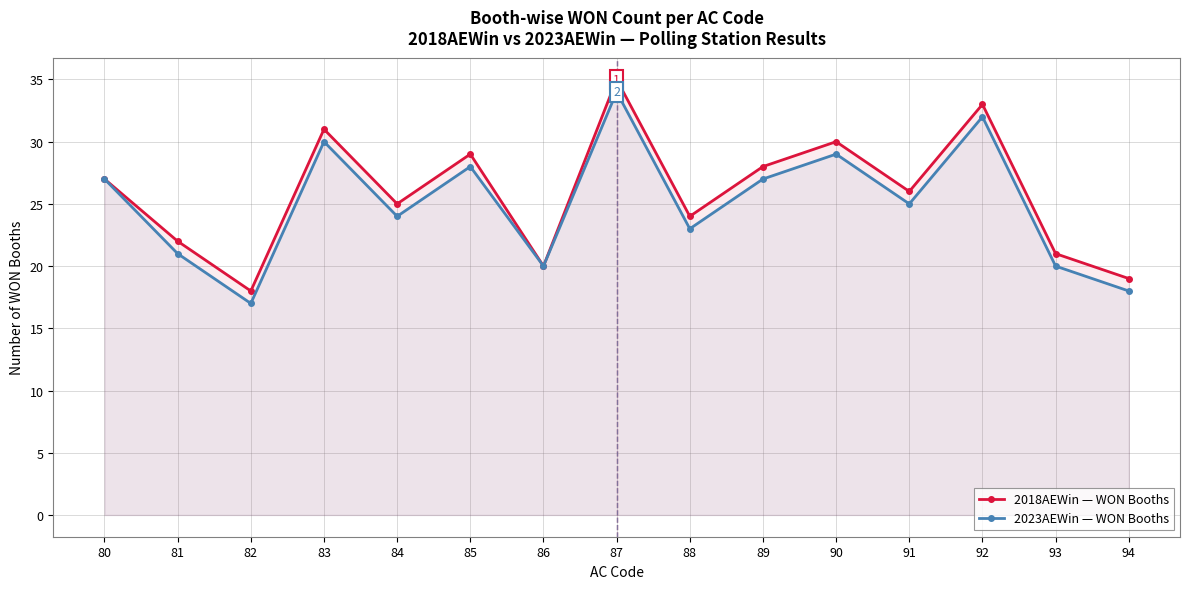

True or false: 2023AEWin — WON Booths and 2018AEWin — WON Booths intersect in this chart.

False